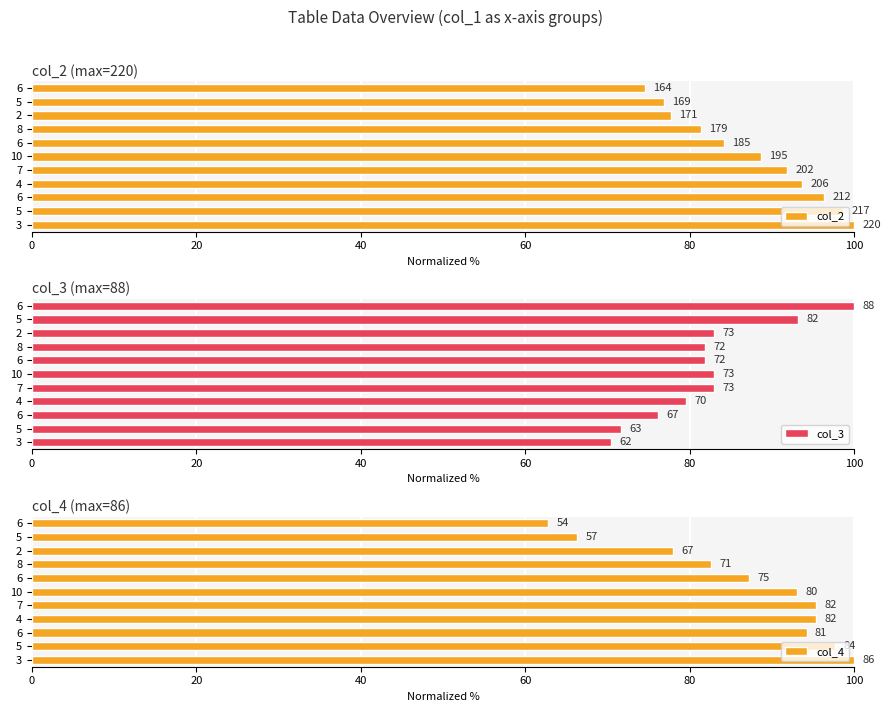

Reading right to left, transcribe all the data shown in this chart.

col_2: 74.5	76.8	77.7	81.4	84.1	88.6	91.8	93.6	96.4	98.6	100.0
col_3: 100.0	93.2	83.0	81.8	81.8	83.0	83.0	79.5	76.1	71.6	70.5
col_4: 62.8	66.3	77.9	82.6	87.2	93.0	95.3	95.3	94.2	97.7	100.0